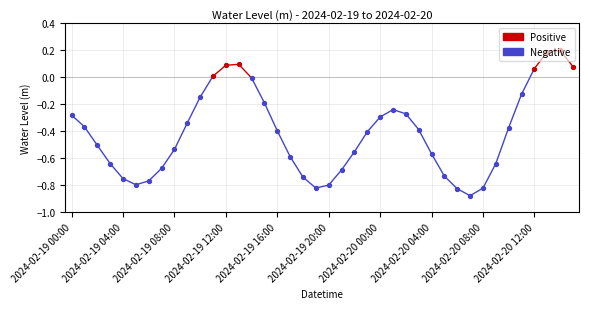

Which has a higher value, 2024-02-19 11:00 or 2024-02-20 06:00?

2024-02-19 11:00